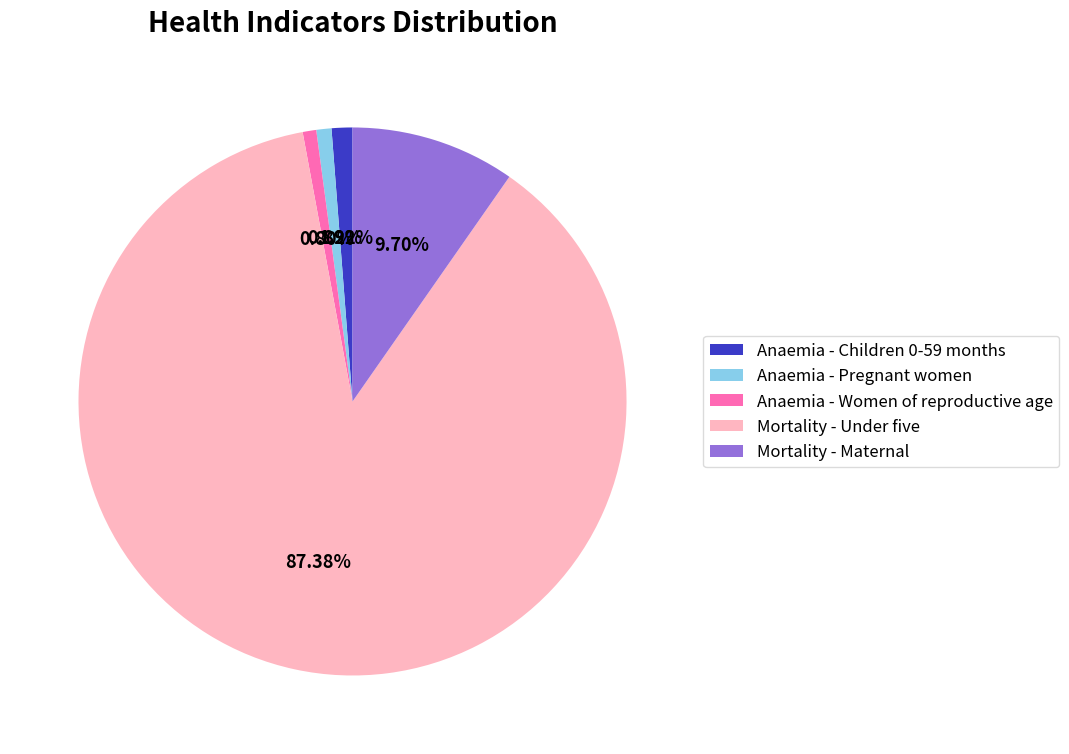

How many slices are in this pie chart?

5